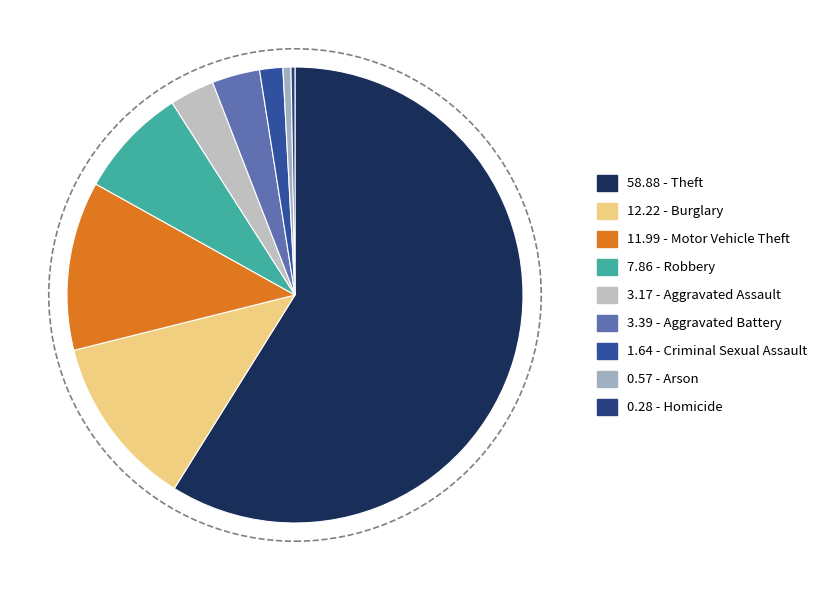

Which slice is the smallest?

Homicide